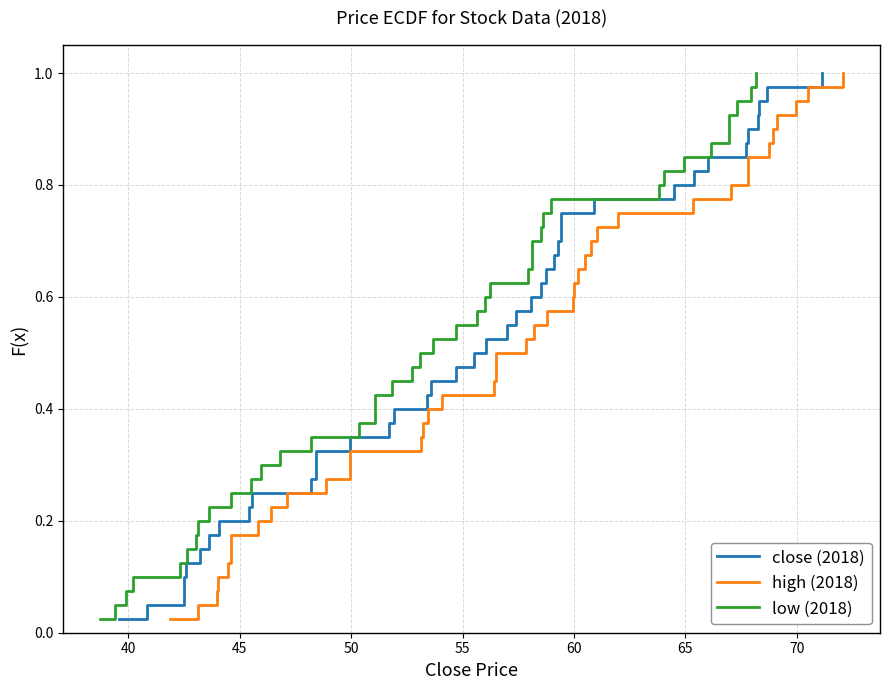

Does the chart have visible grid lines?

Yes